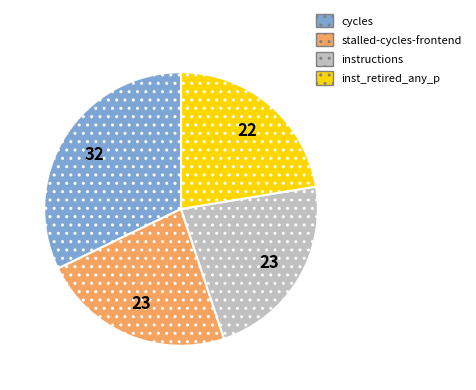

Count the number of slices in the pie.

4